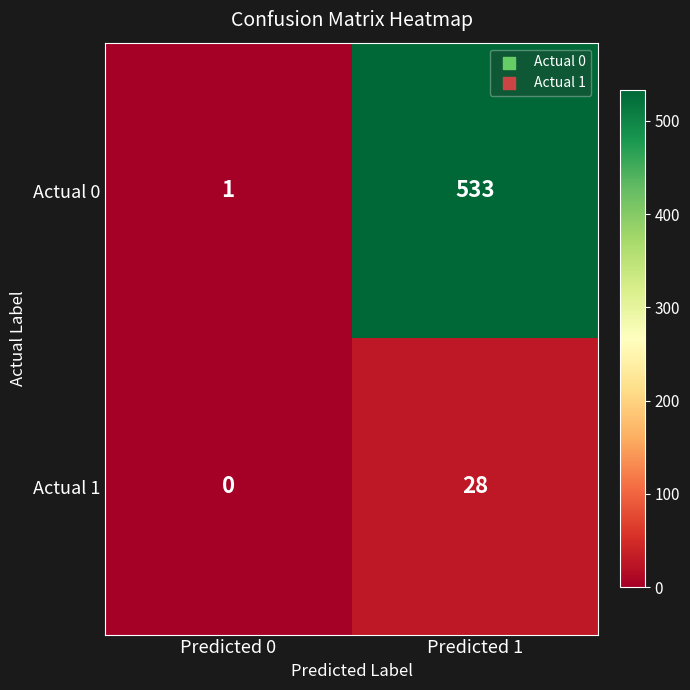

Reading right to left, what are all the values shown in this chart?

Actual 0: 533	1
Actual 1: 28	0